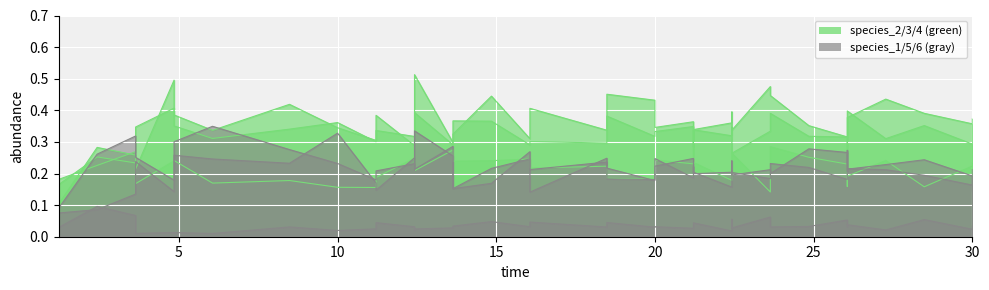

In species_1, how many points are lower than both neighbors (excluding endpoints)?

9